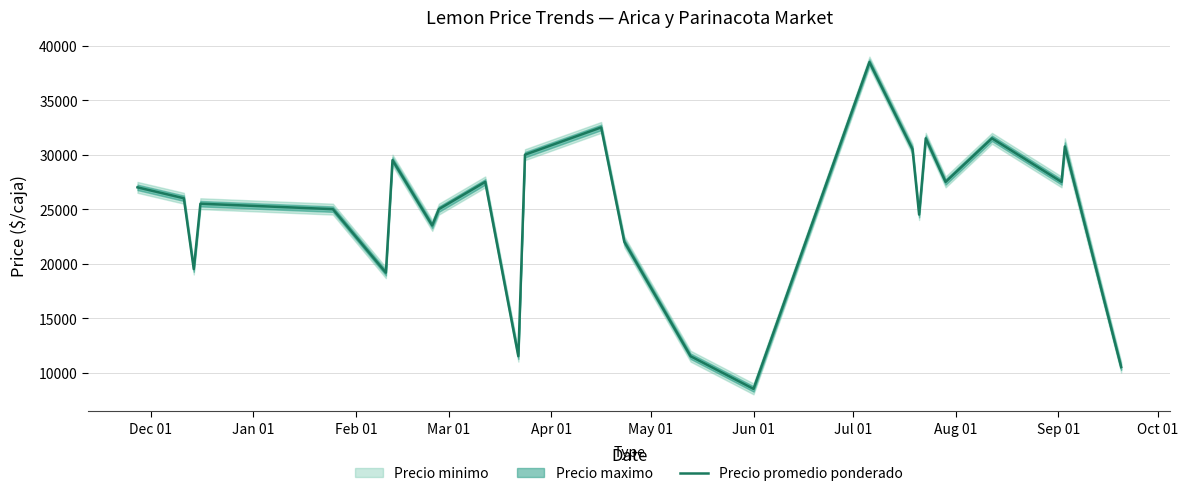

How many lines are shown in the chart?

1